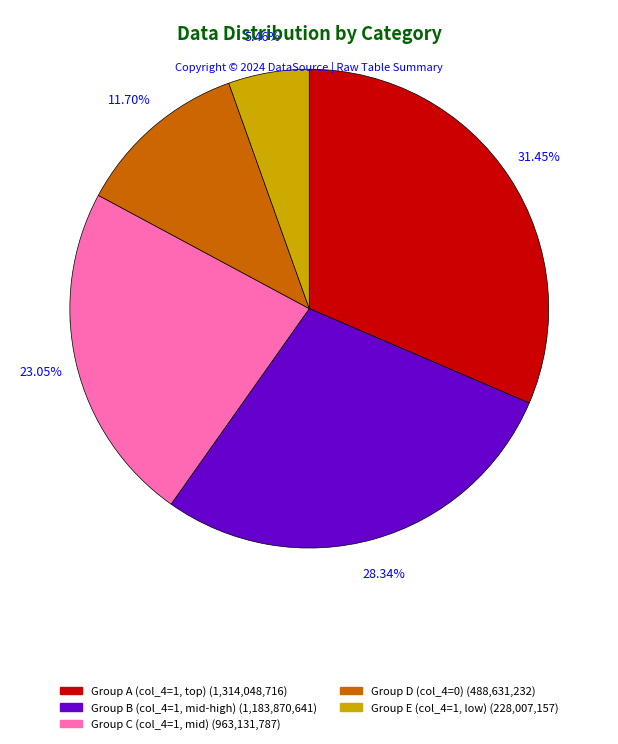

What percentage do 0 and 1 together represent?

16.1%